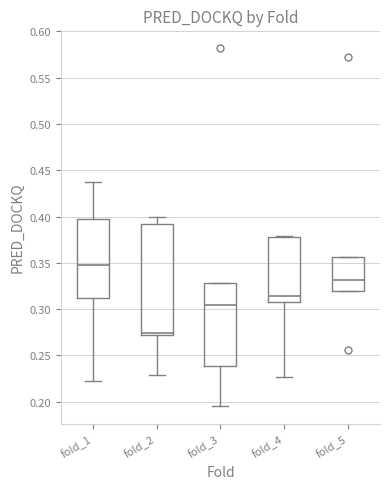

Where does the lower whisker of the box for fold_4 end on the y-axis? The values are not printed on the chart, so give them approximately, as read against the axis.

0.225